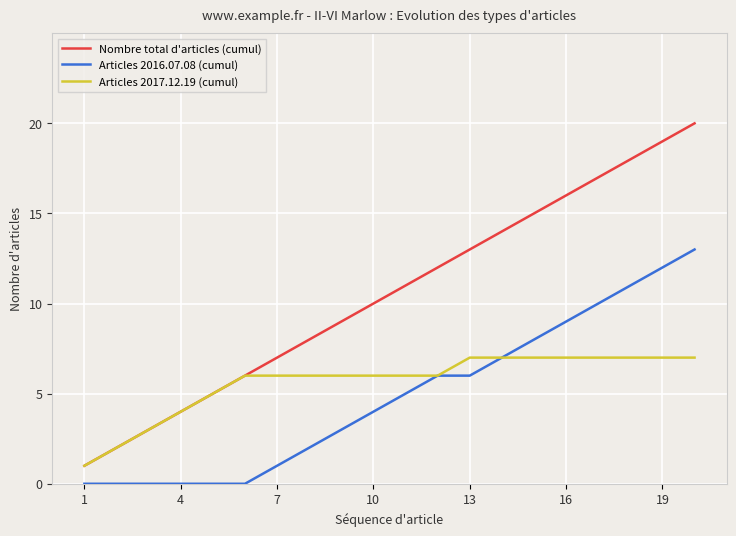

What are all the series names shown in the legend?

Nombre total d'articles (cumul), Articles 2016.07.08 (cumul), Articles 2017.12.19 (cumul)